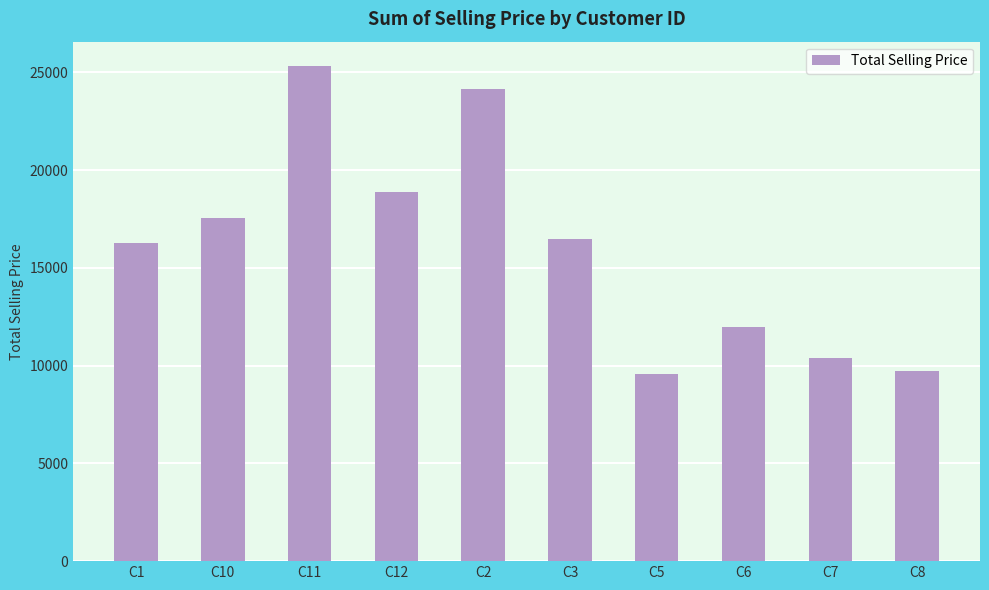

Reading right to left, extract all data points from this chart.

9750.1	10367.9	11981.2	9595.3	16503.1	24153.1	18864.8	25307.0	17533.9	16267.7